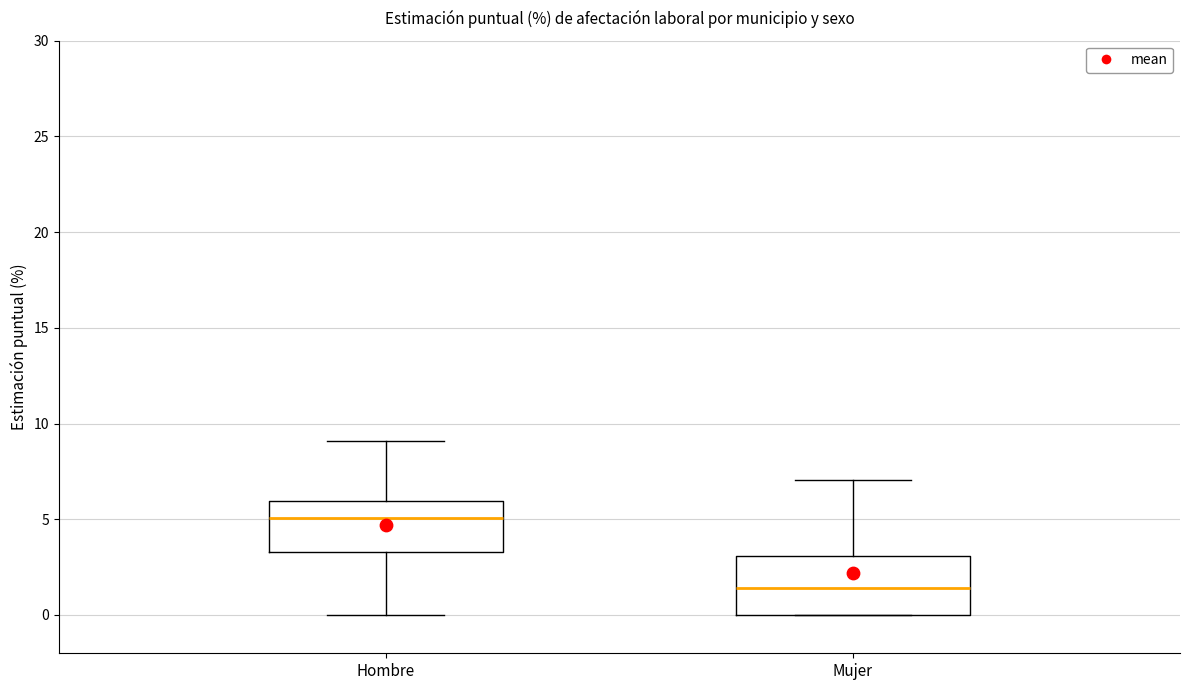

Which box has the lowest median line?

Mujer